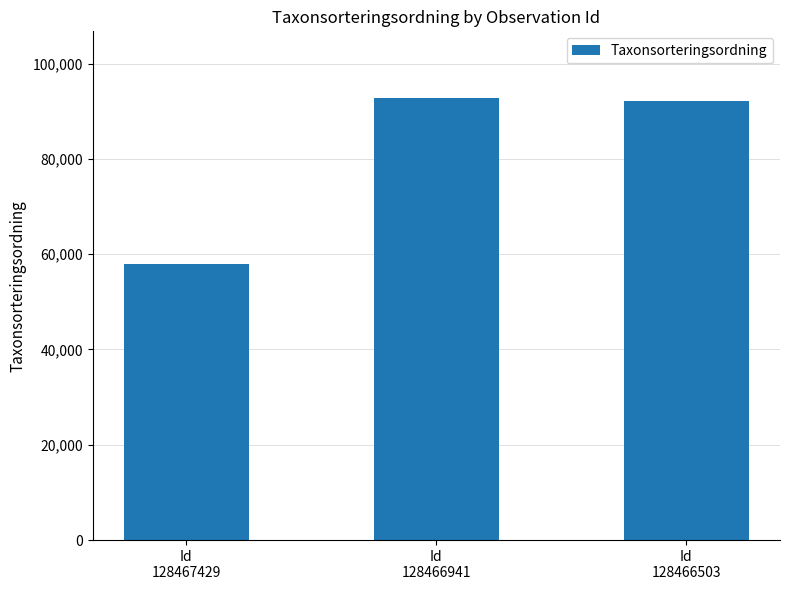

What is the change in value from Id
128467429 to Id
128466941?

+34952